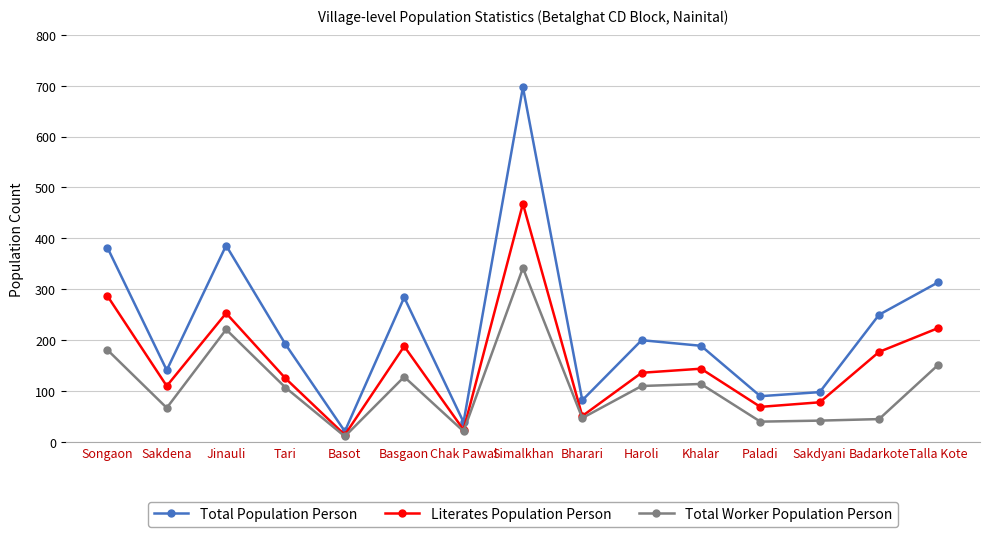

What is the difference between the highest and lowest values at Sakdena?

74